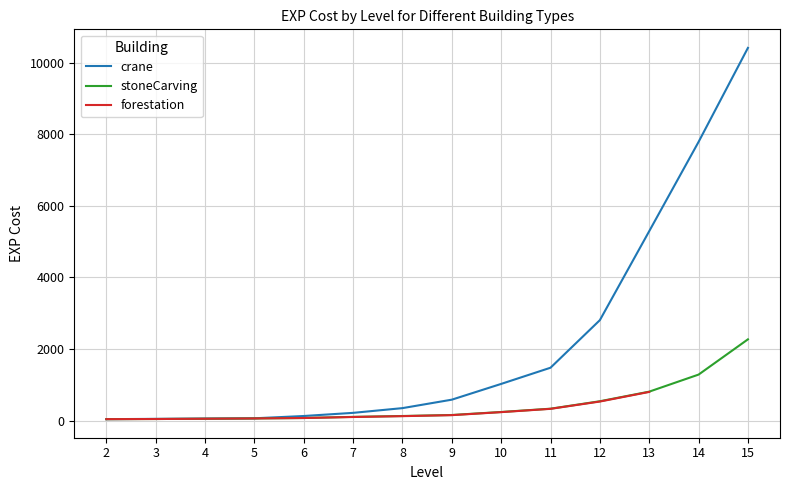

Which category has the lowest value in the crane series?

2